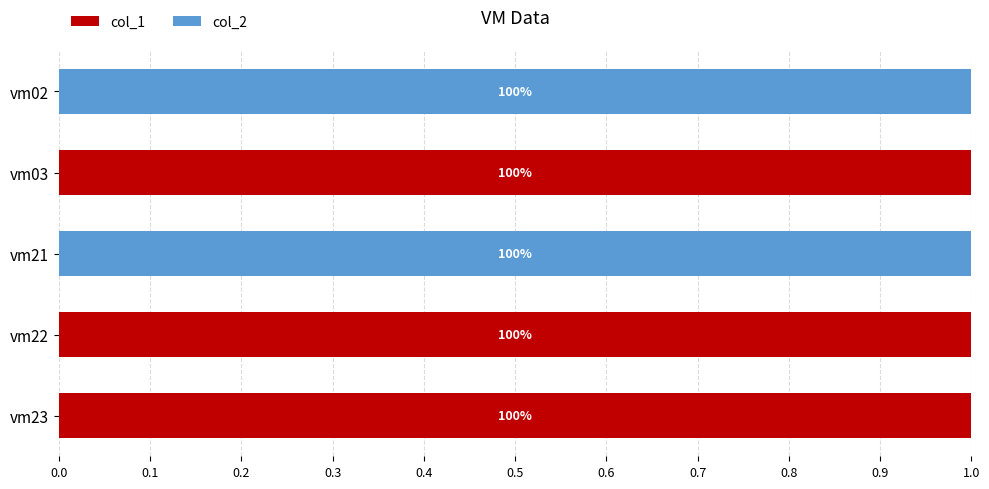

What is the sum of all col_2 values?

2.0